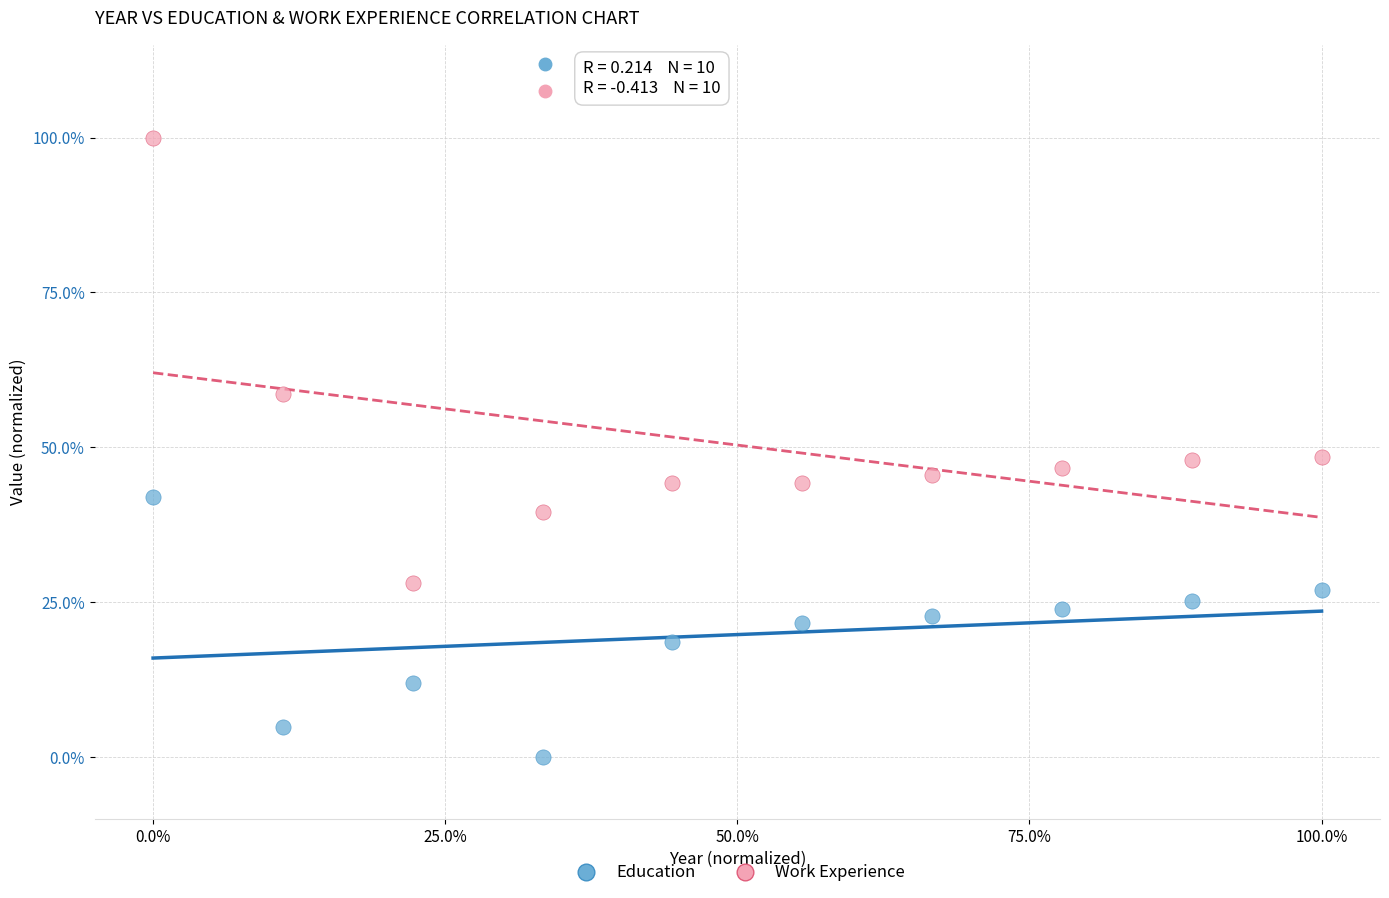

Which series reaches the minimum Y coordinate?

Education